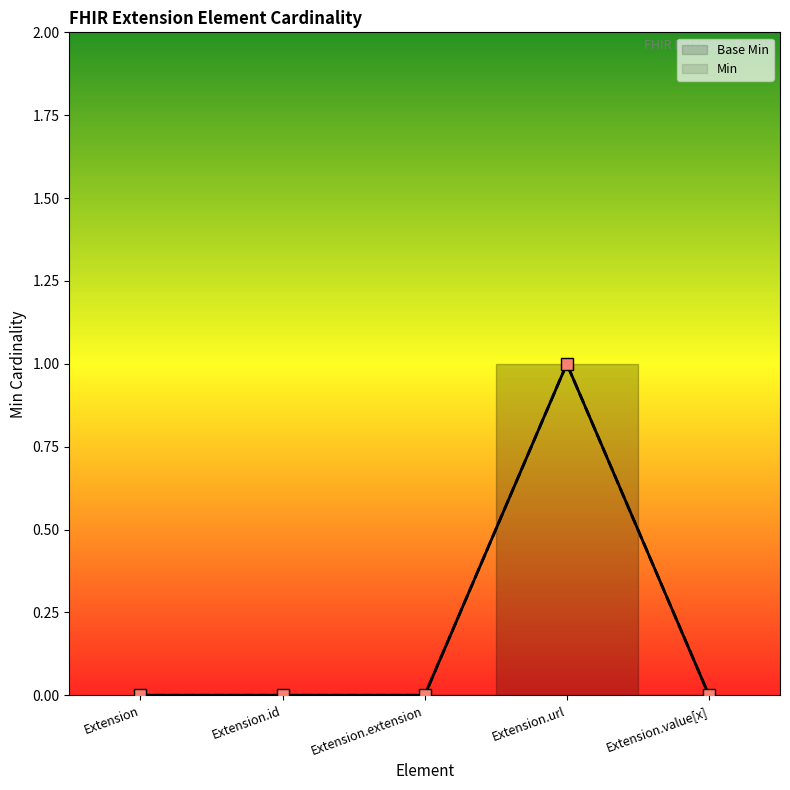

Reading right to left, transcribe all the data shown in this chart.

Base Min: 0	1	0	0	0
Min: 0	1	0	0	0